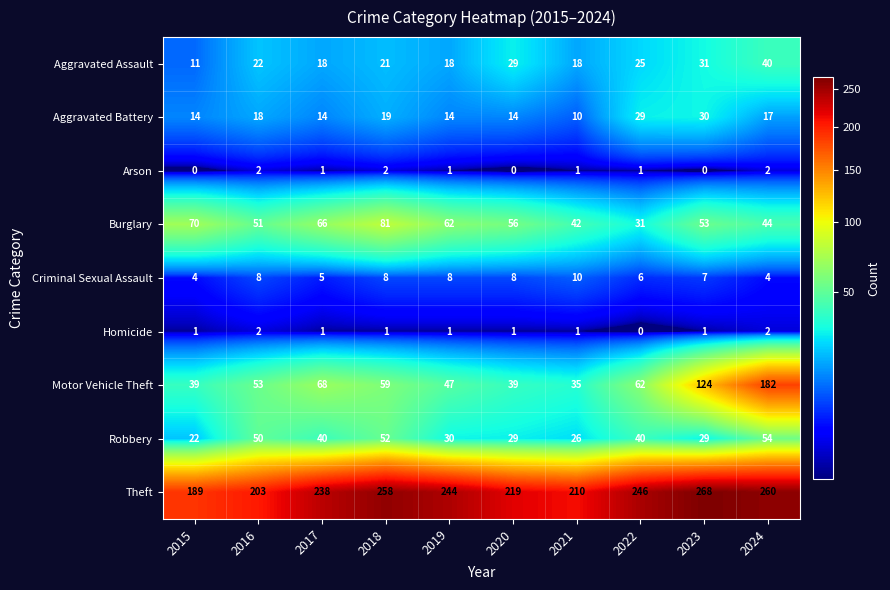

What is the maximum value shown in the chart?

268